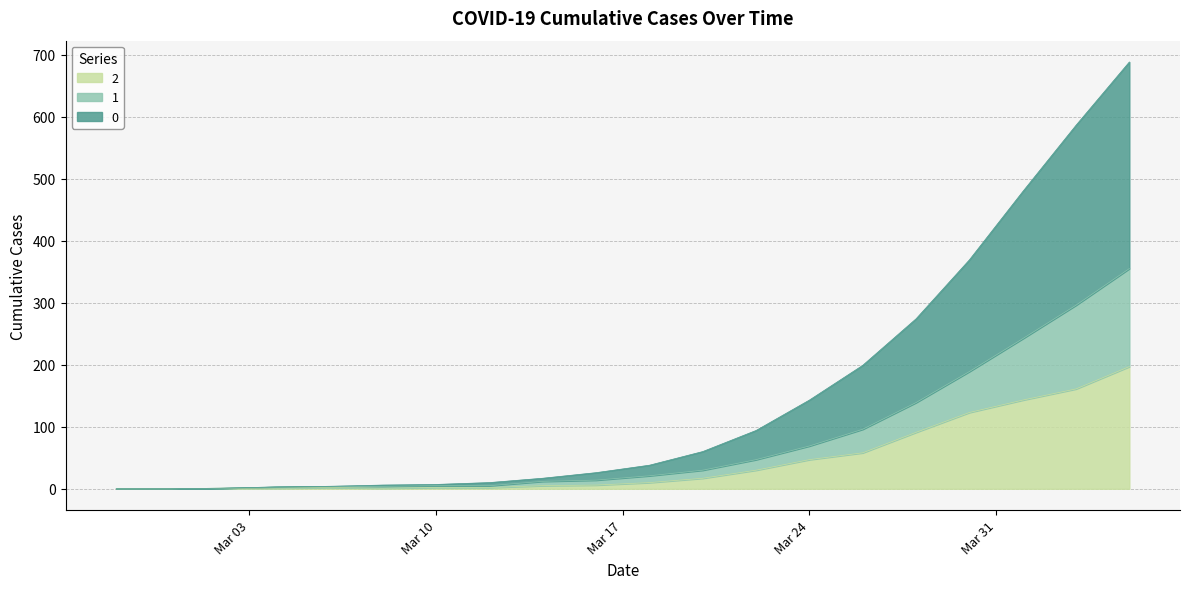

In 2, how many points are higher than both neighbors (excluding endpoints)?

1